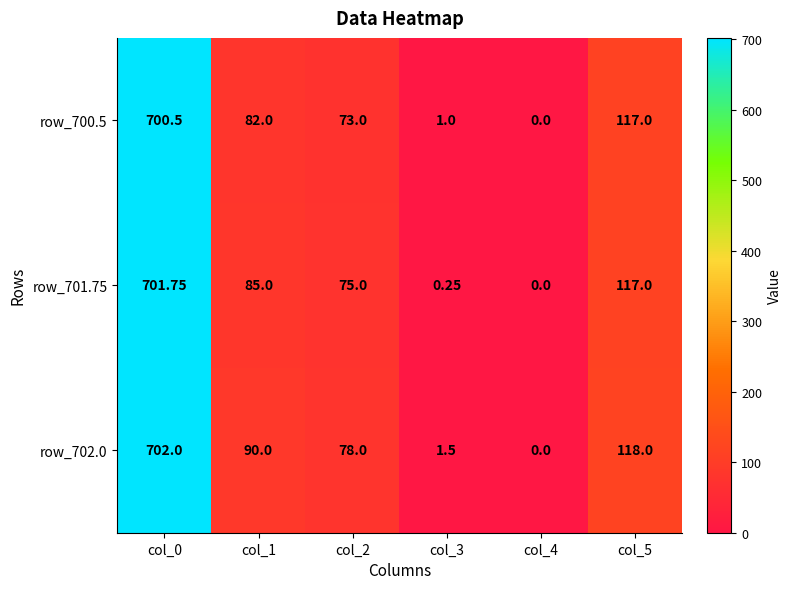

Is the value of row_701.75 at col_5 greater than the value of row_702.0 at col_1?

Yes